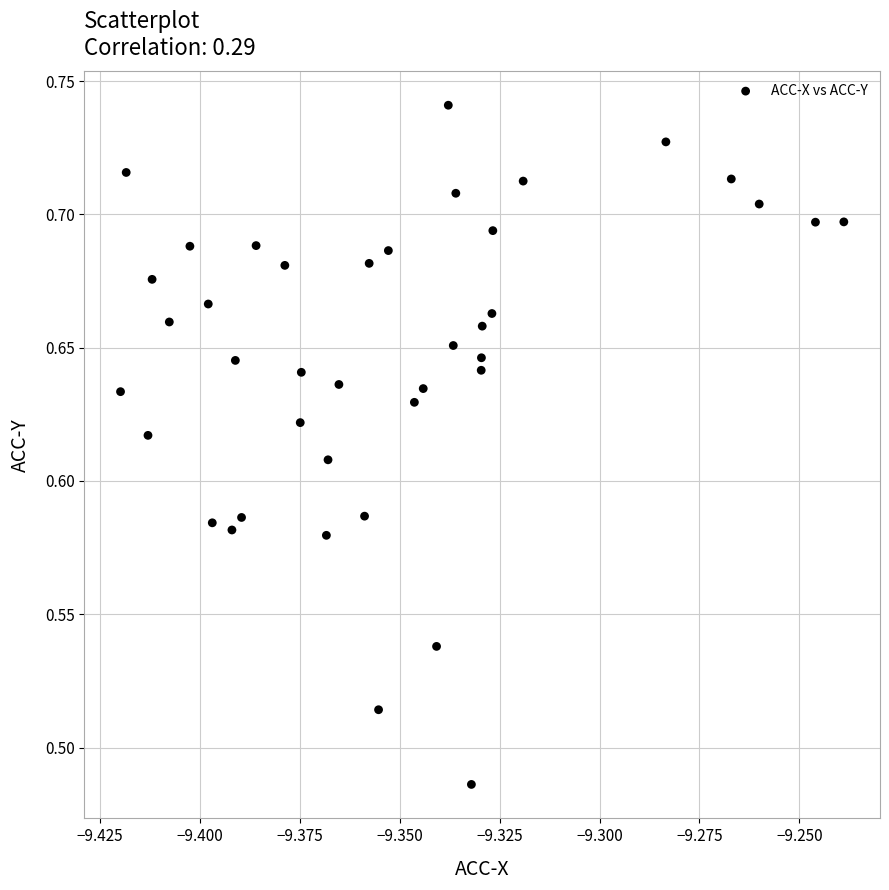

What is the range of Y values (max minus min)?

0.3